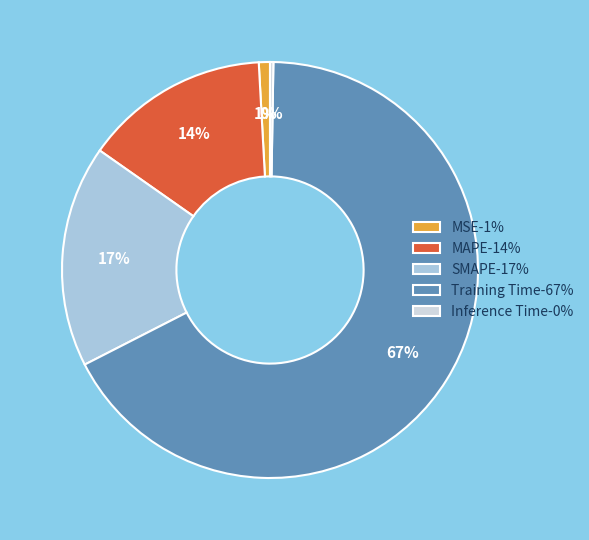

Which category accounts for the majority?

Training Time